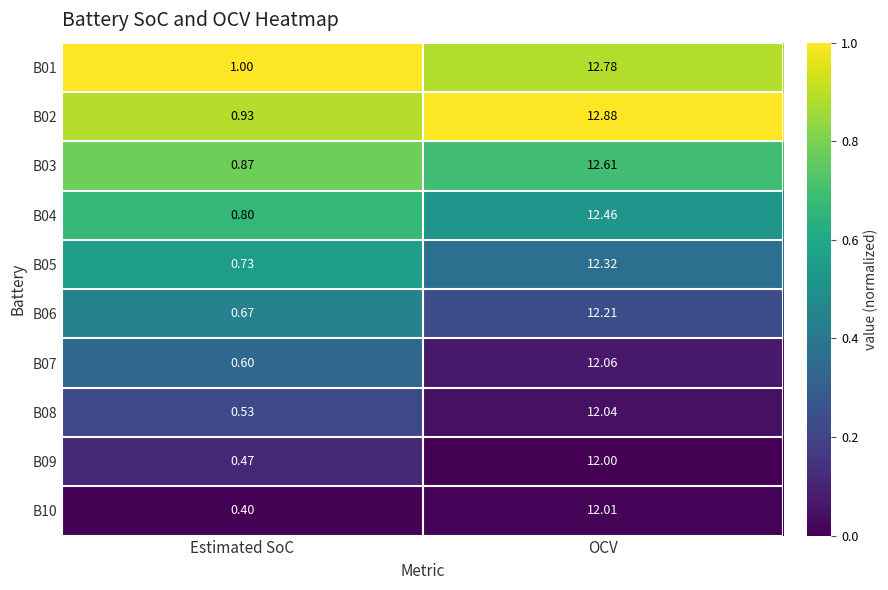

List the labels in order of B05 value, largest first.

OCV, Estimated SoC